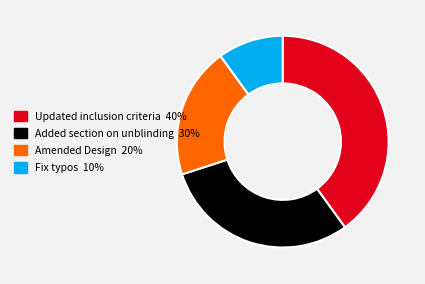

Which slice is the largest?

Updated inclusion criteria